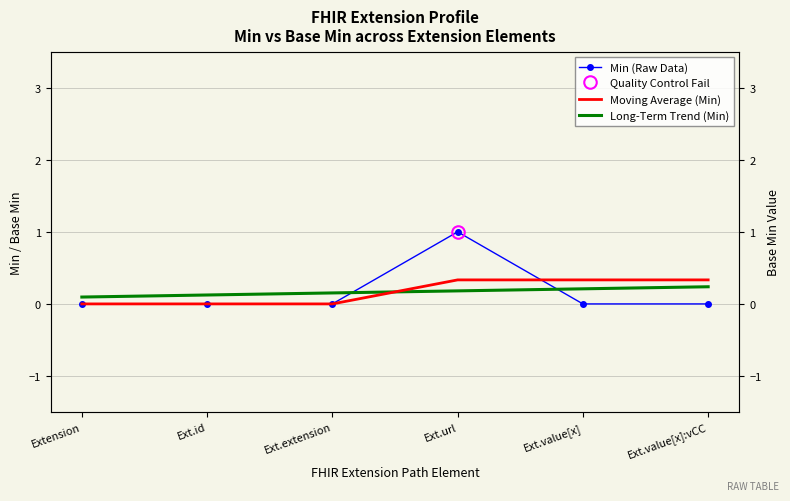

What is the spread (max minus min) of values at Ext.extension?

0.2